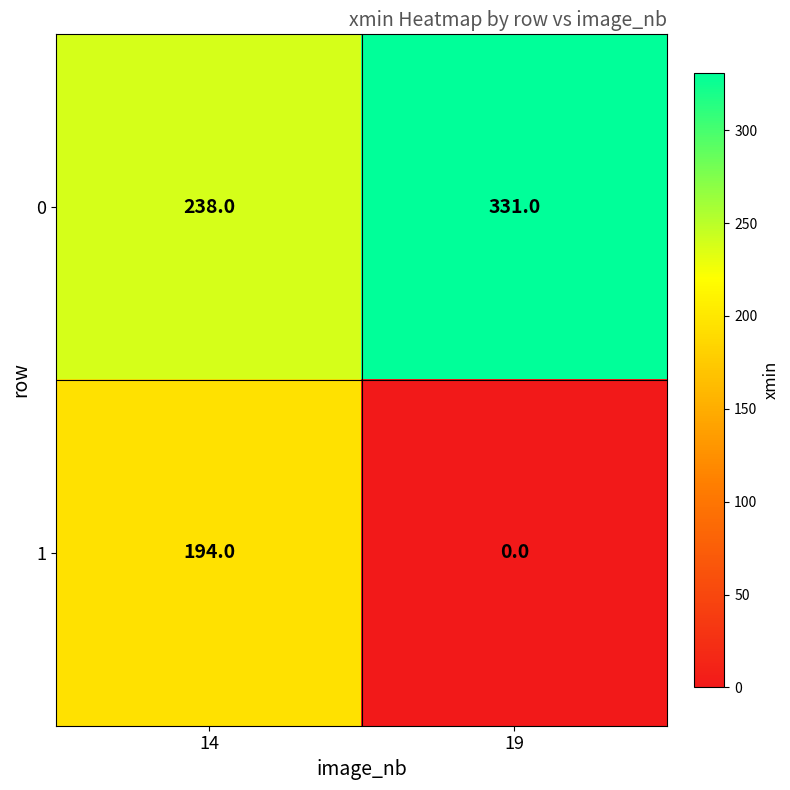

Which series changed the most between 14 and 19?

1